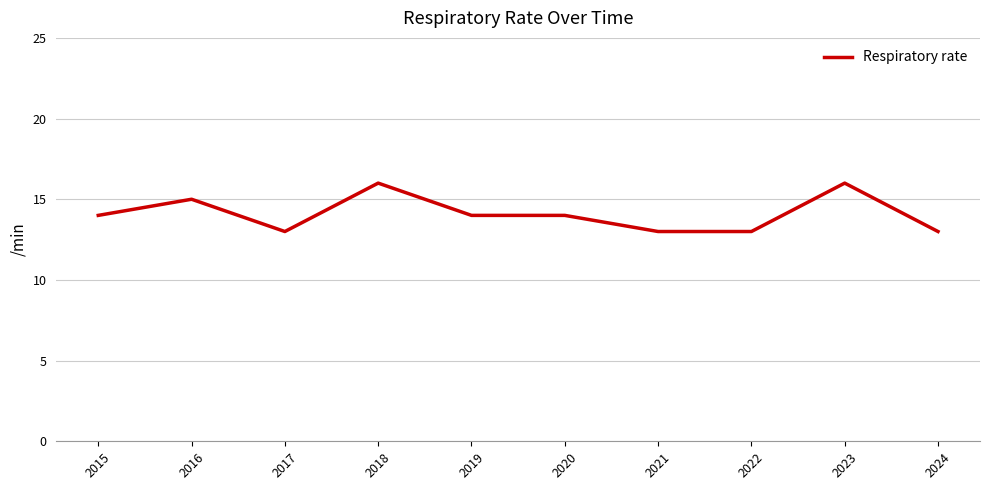

What is the average value?

14